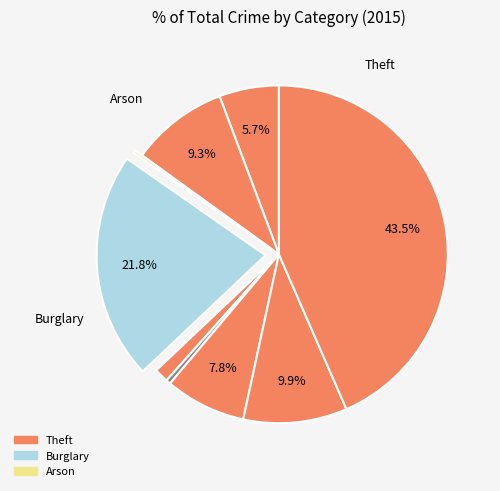

Rank the categories by value from lowest to highest.

Arson, Homicide, Criminal Sexual Assault, Aggravated Assault, Motor Vehicle Theft, Aggravated Battery, Robbery, Burglary, Theft